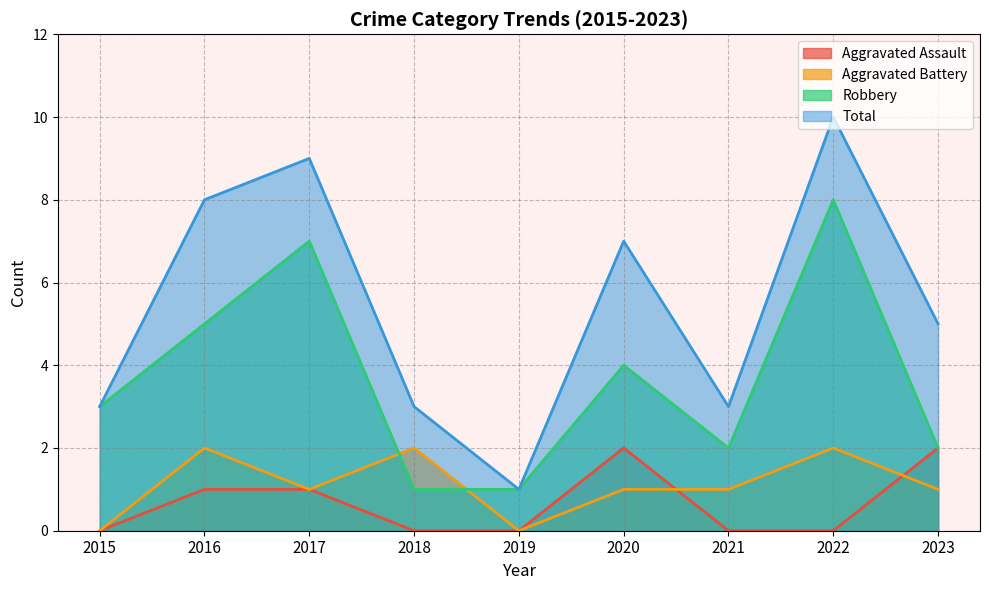

Is the value of Aggravated Assault at 2016 greater than the value of Aggravated Battery at 2020?

No